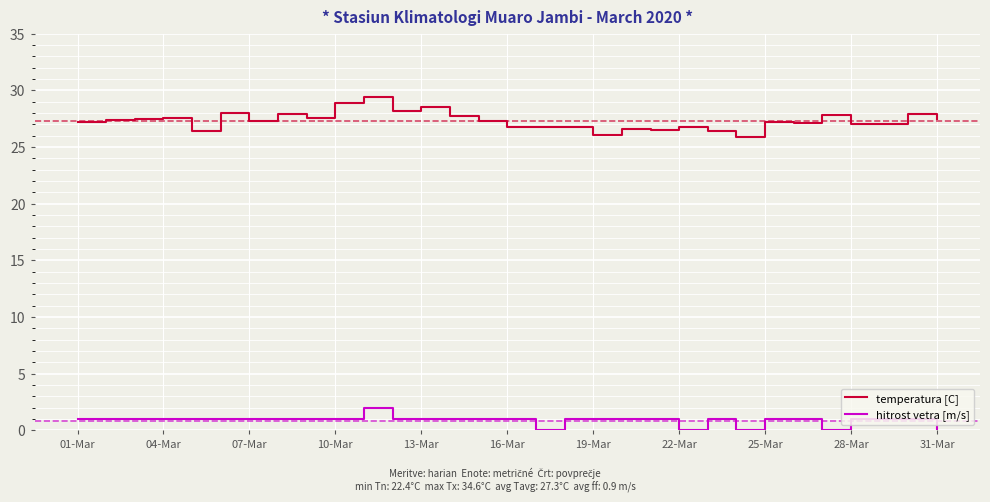

True or false: hitrost vetra [m/s] and temperatura [C] cross at least once.

False